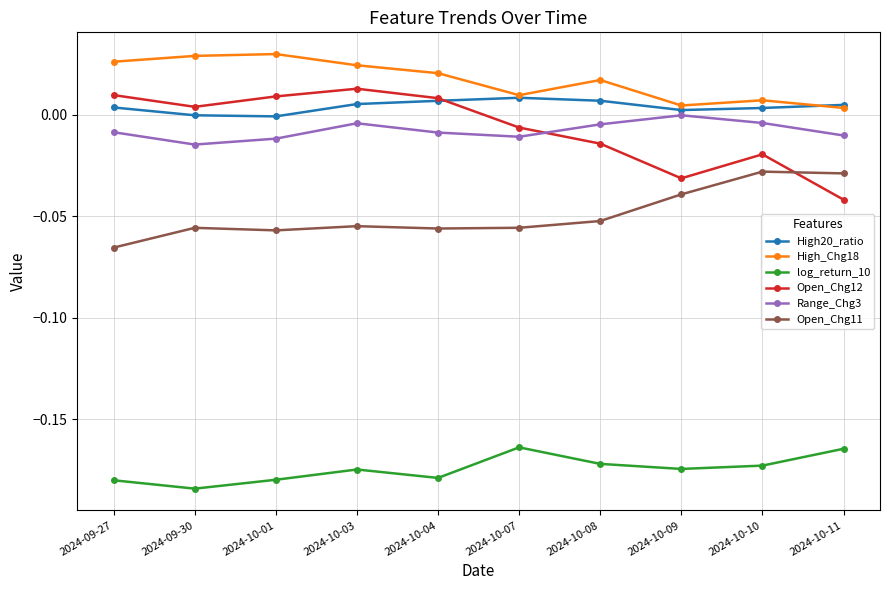

The High_Chg18 series shows 0.0 at 2024-10-11. True or false?

True